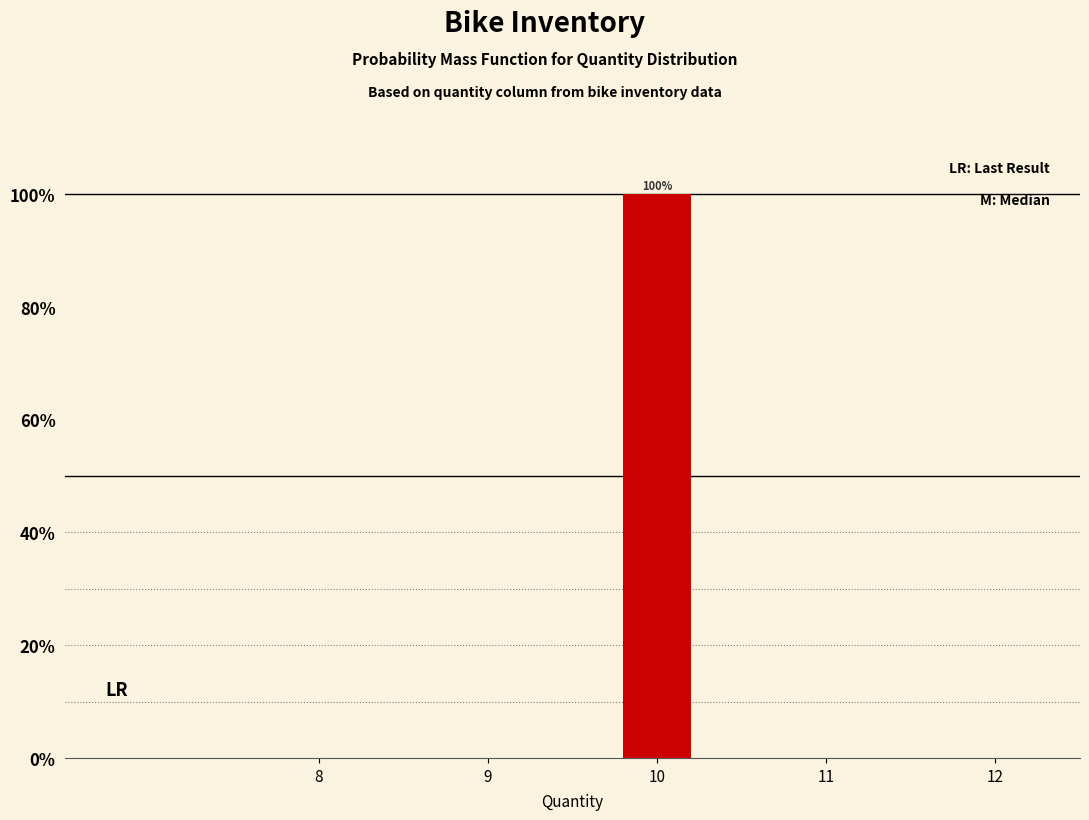

Reading left to right, extract all data points from this chart.

8=0	9=0	10=100	11=0	12=0